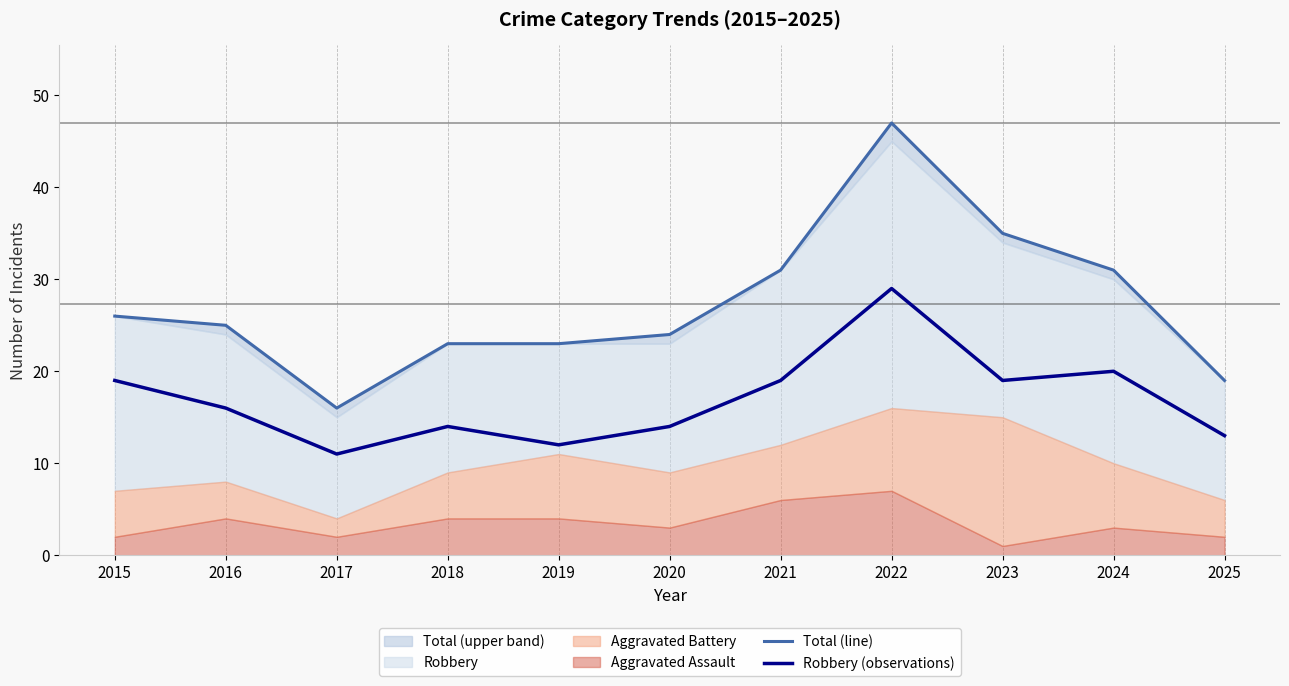

Rank the categories by Robbery (observations) value from lowest to highest.

2017, 2019, 2025, 2018, 2020, 2016, 2015, 2021, 2023, 2024, 2022